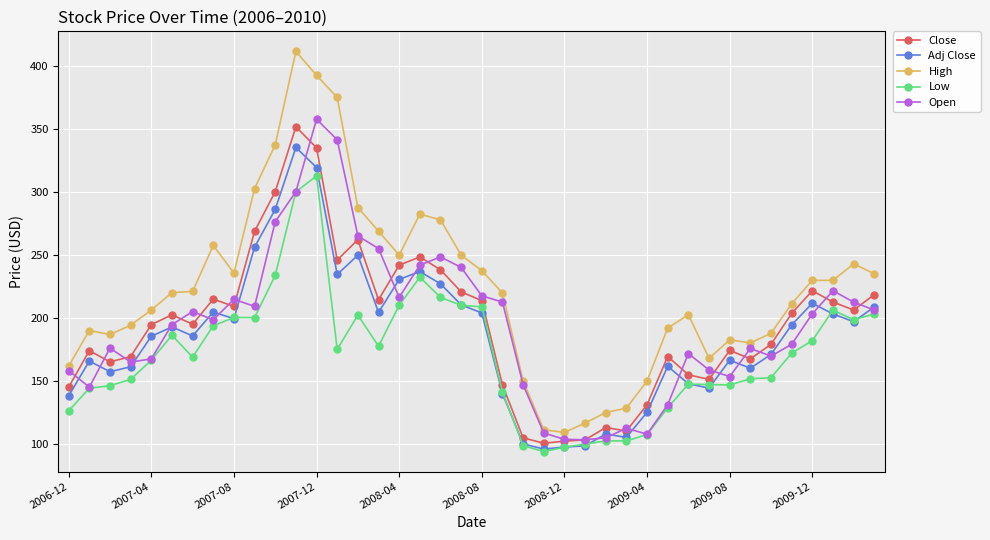

Which series has the largest total across all categories?

High